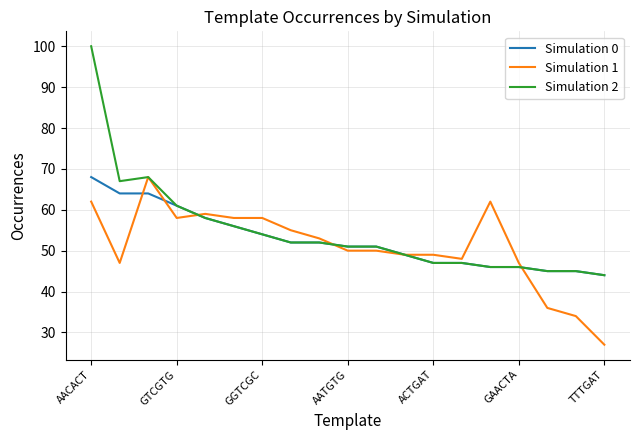

What is the lowest value of the Simulation 2 series?

44